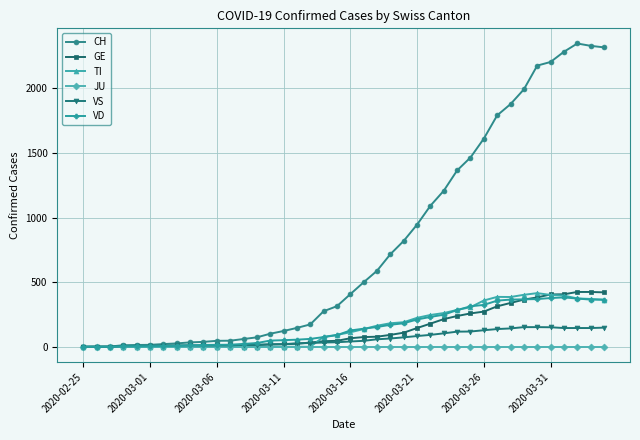

True or false: VD has more than 0 interior local peaks.

True